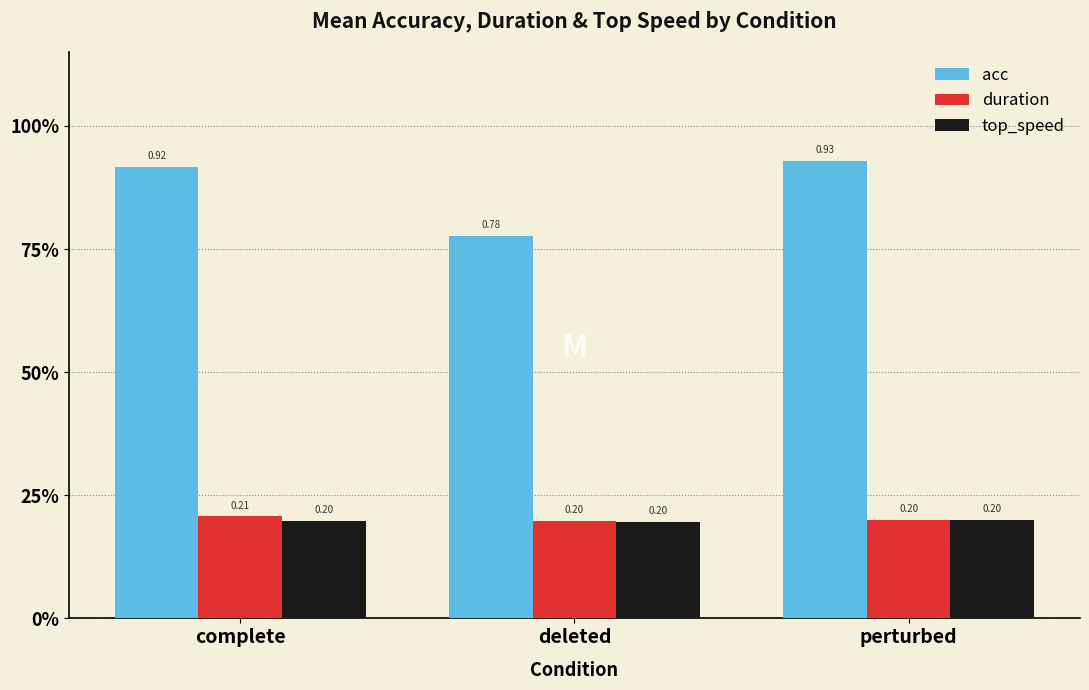

Between deleted and perturbed, which is larger?

perturbed